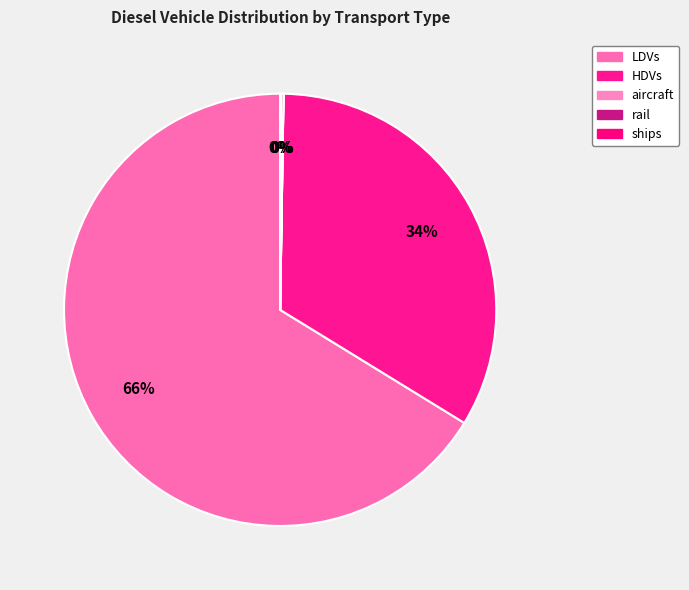

Is the sum of aircraft and HDVs greater than half?

No